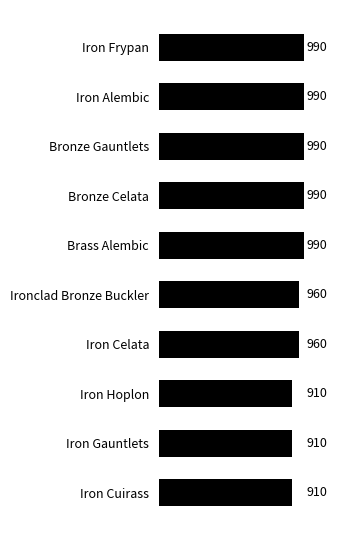

Reading bottom to top, extract all data points from this chart.

910	910	910	960	960	990	990	990	990	990